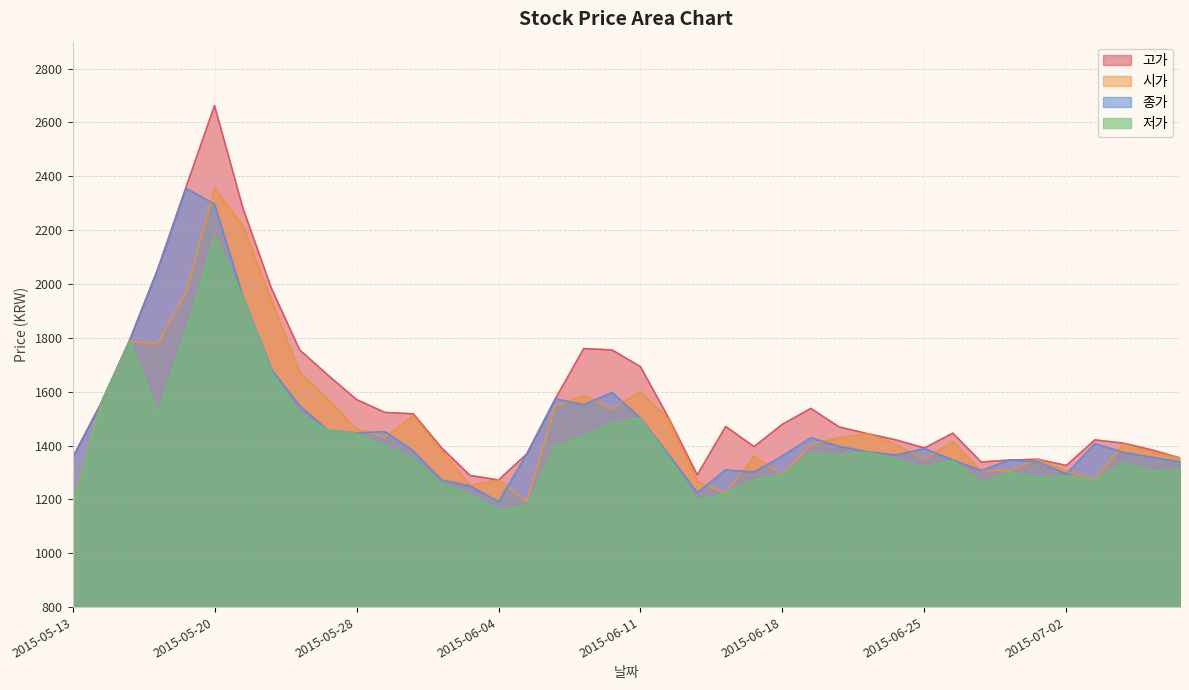

What is the difference between the second highest and minimum values in the 저가 series?

790